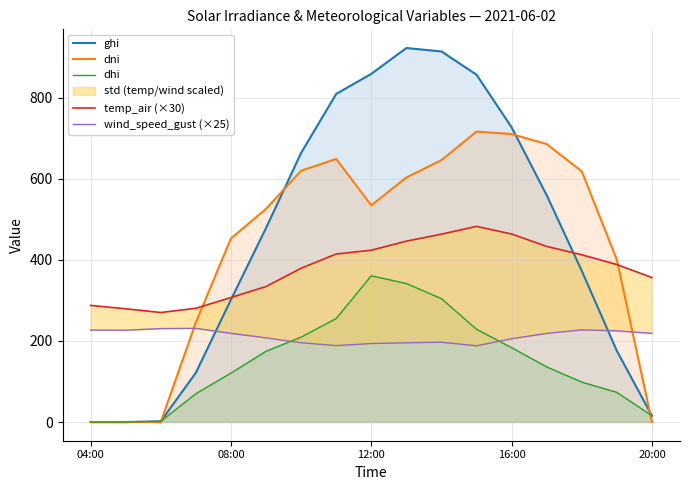

Does the chart display data point markers on the line(s)?

No